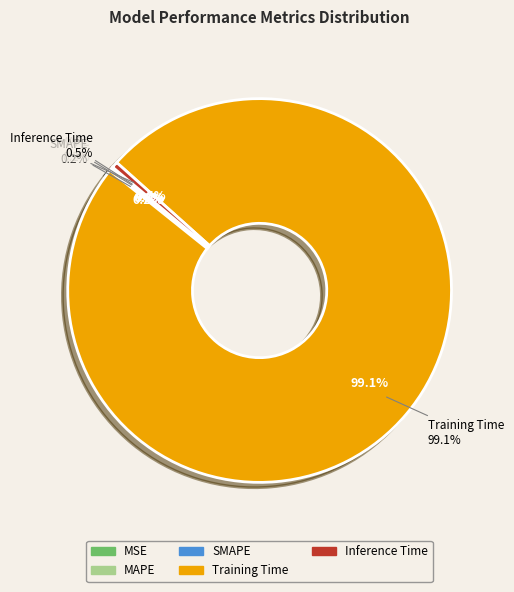

True or false: Training Time accounts for 99% of the total.

True